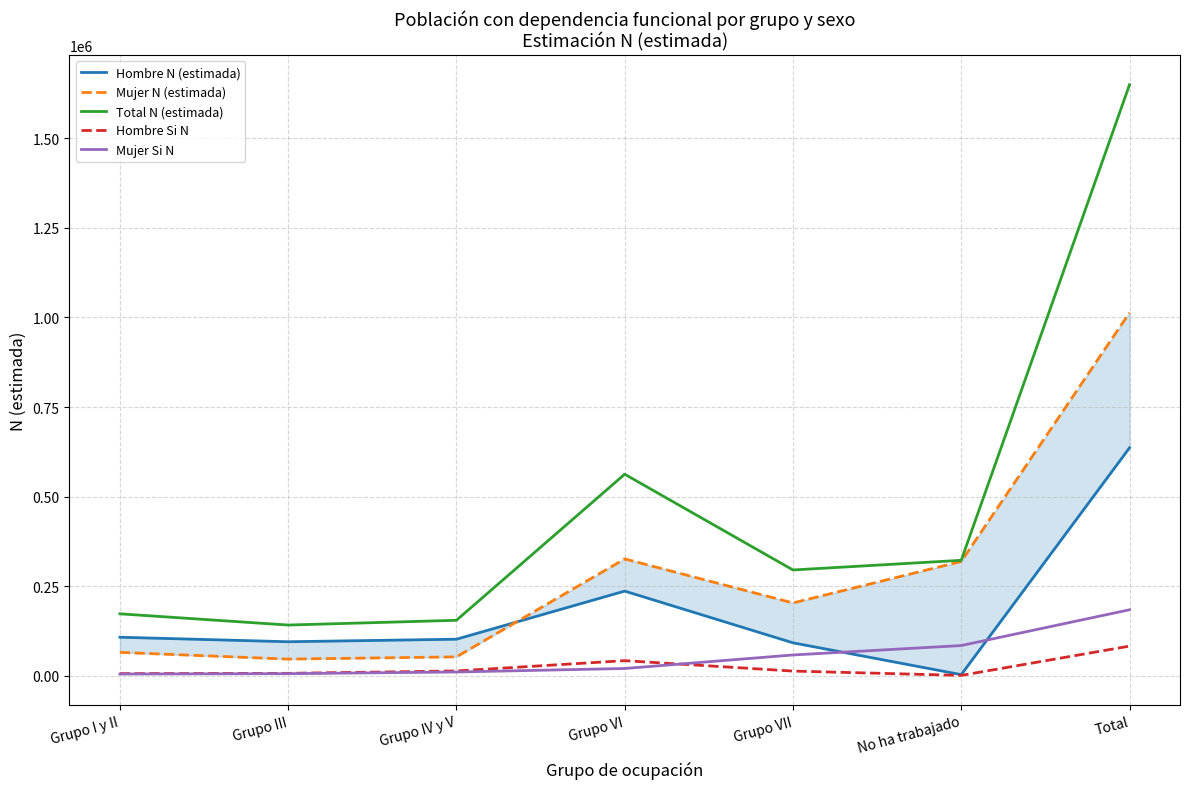

True or false: Mujer Si N has a value of 58103 at Grupo VII.

True